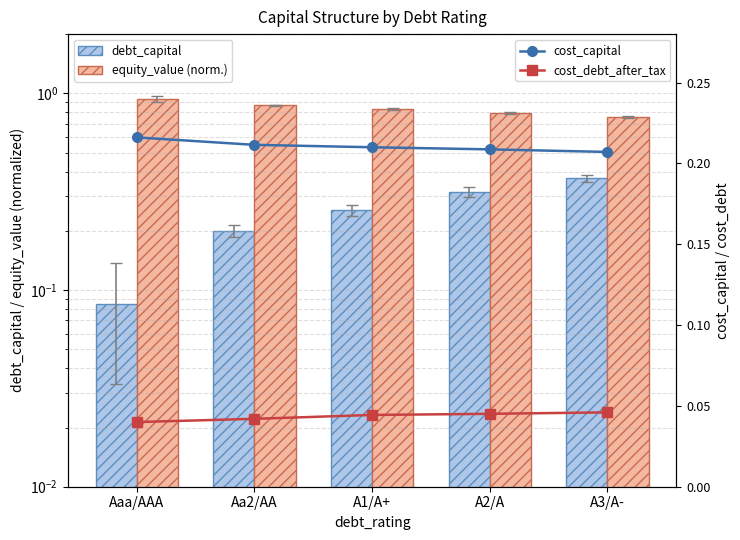

At which category is the sum across all series the highest?

A3/A-